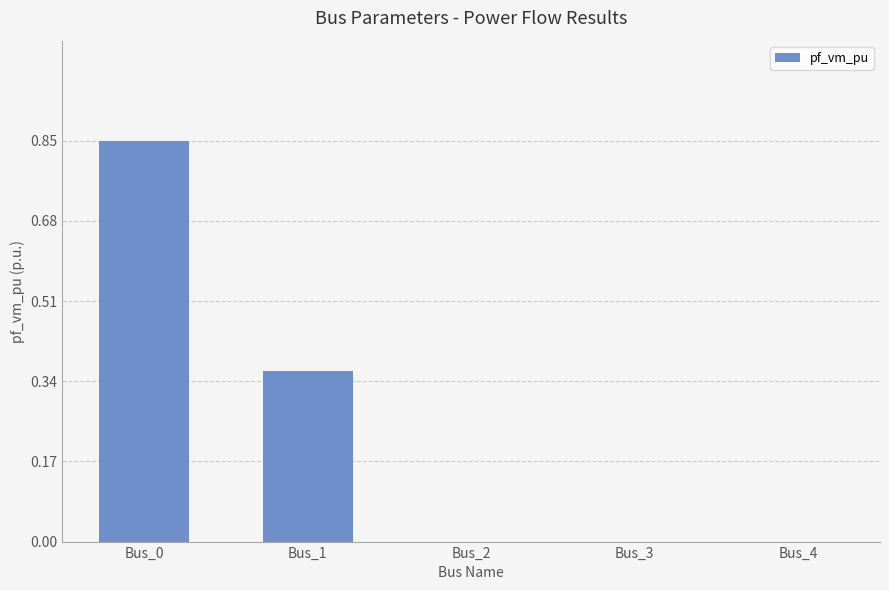

Which label corresponds to the largest value in the chart?

Bus_0